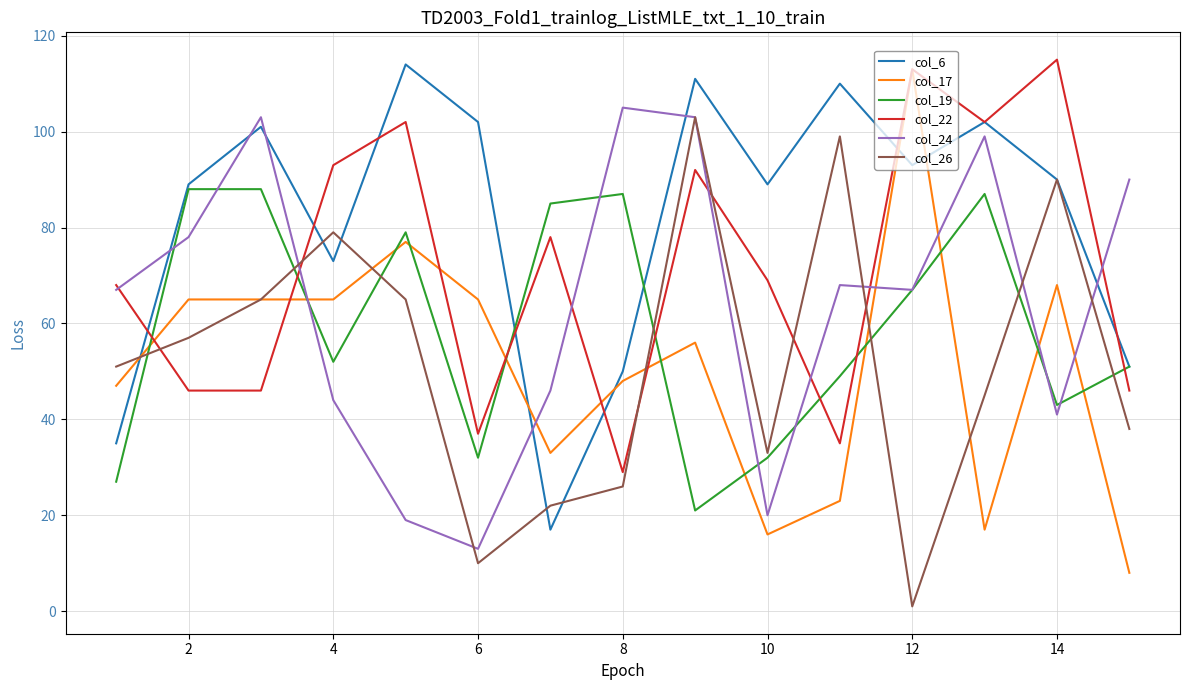

True or false: col_6 and col_24 cross at least once.

True